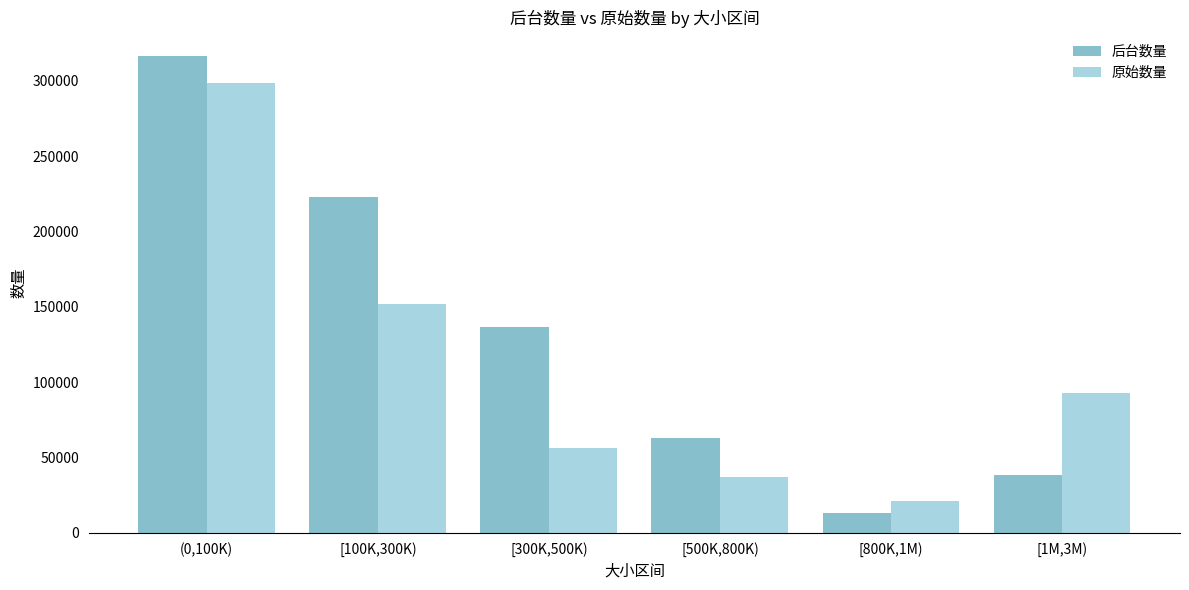

What is the label of the 2nd bar from the left?

[100K,300K)